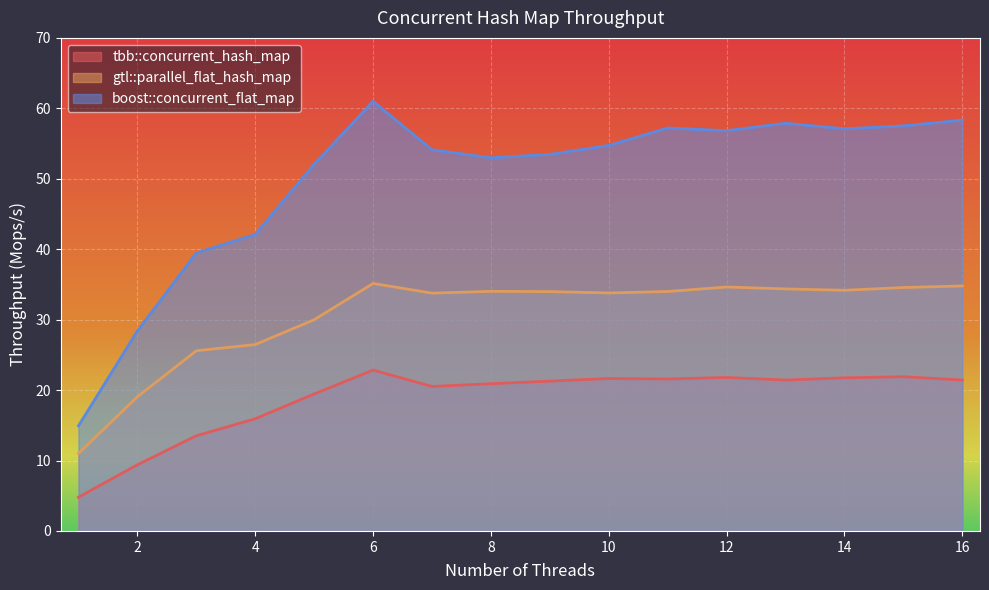

Between 1 and 16, which series saw the biggest shift?

boost::concurrent_flat_map